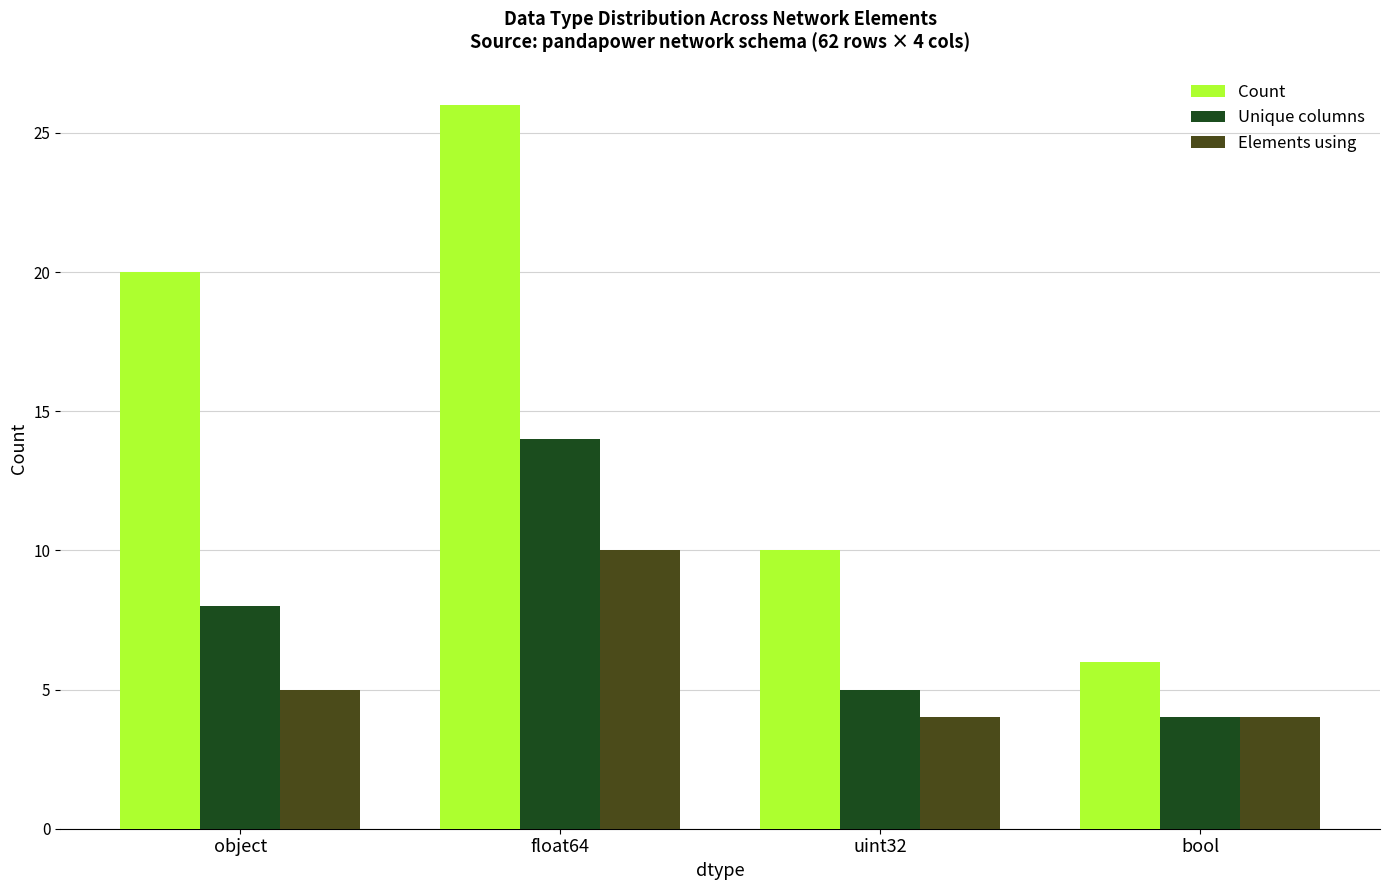

What is the average value of the Elements using series?

6